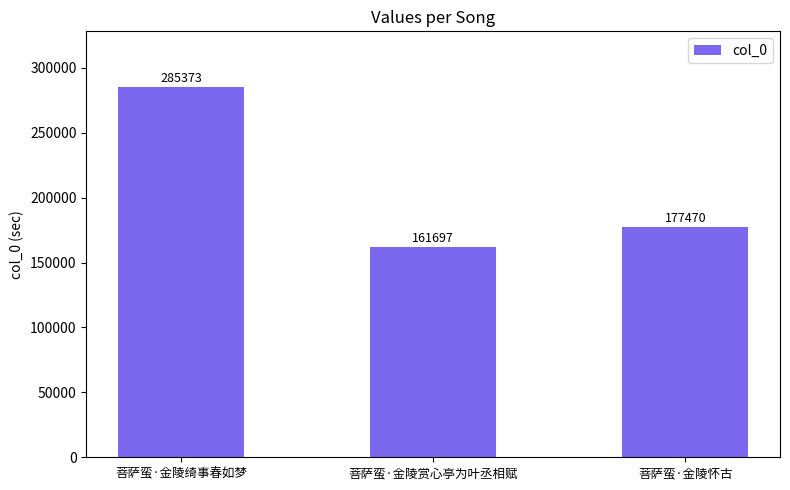

How many data points are less than 177470?

1